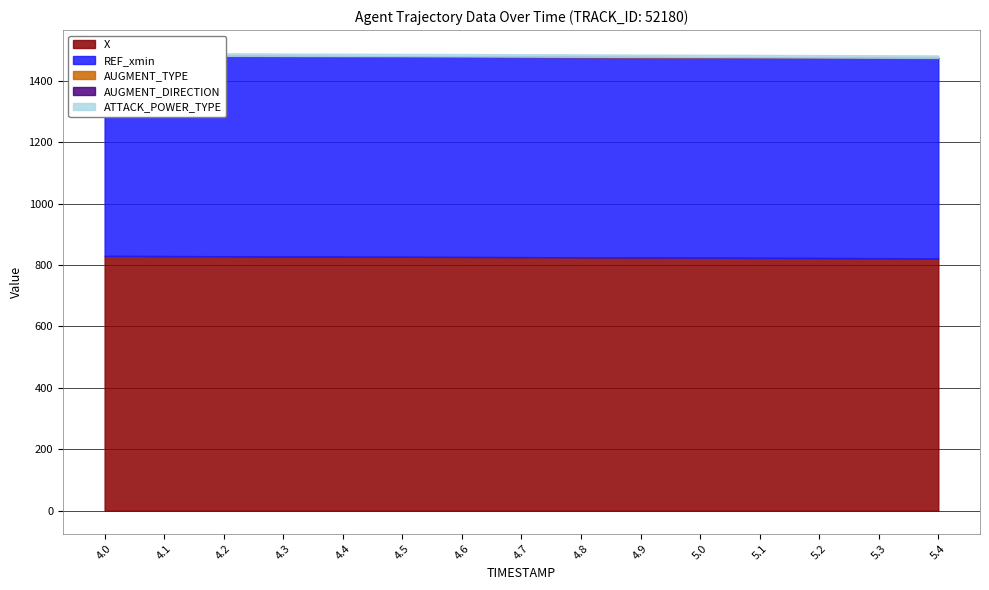

Rank the series at 5.3 from lowest to highest value.

AUGMENT_DIRECTION, AUGMENT_TYPE, ATTACK_POWER_TYPE, REF_xmin, X